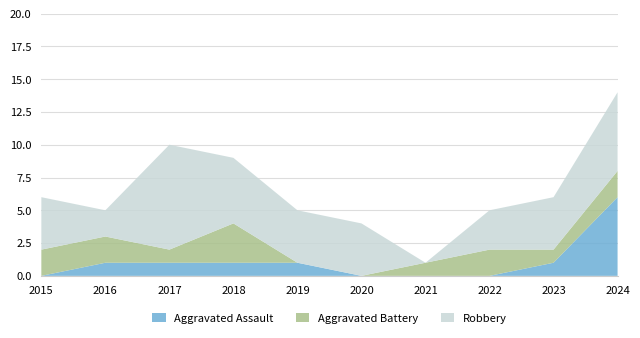

Reading right to left, what are all the values shown in this chart?

Aggravated Assault: 2024=6	2023=1	2022=0	2021=0	2020=0	2019=1	2018=1	2017=1	2016=1	2015=0
Aggravated Battery: 2024=2	2023=1	2022=2	2021=1	2020=0	2019=0	2018=3	2017=1	2016=2	2015=2
Robbery: 2024=6	2023=4	2022=3	2021=0	2020=4	2019=4	2018=5	2017=8	2016=2	2015=4